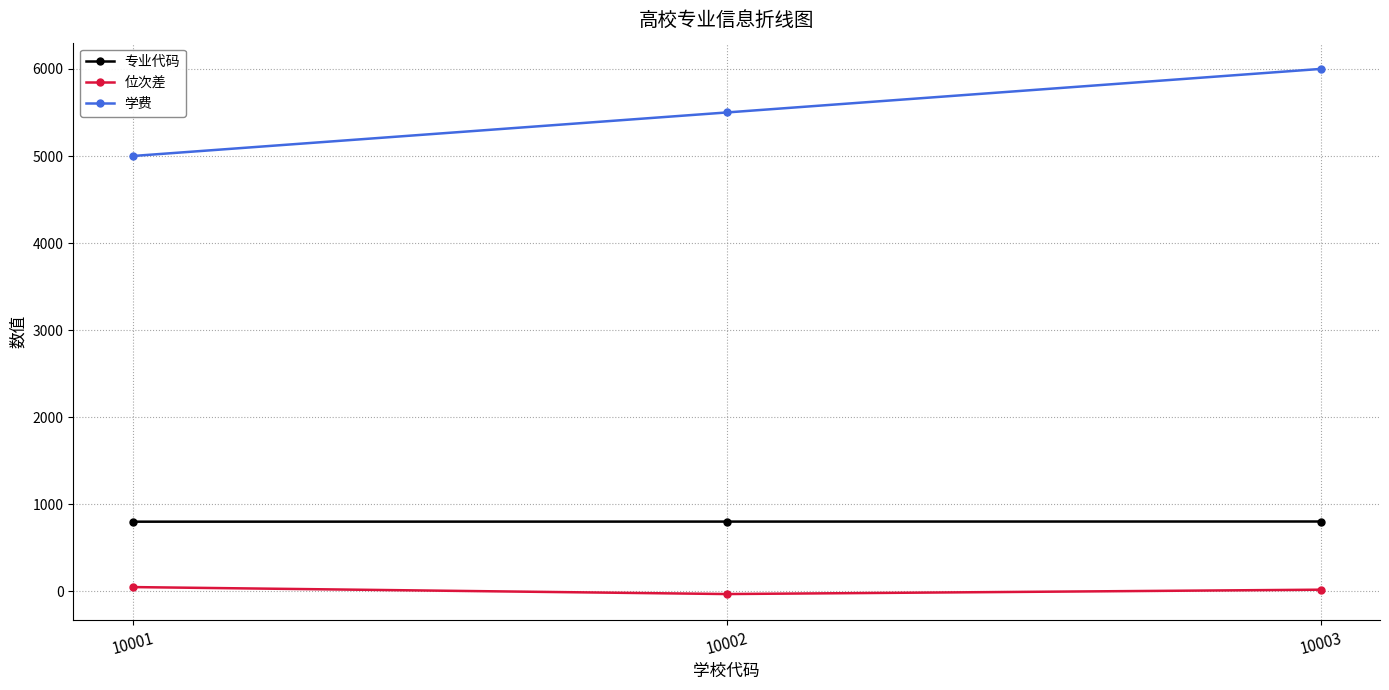

True or false: 位次差 has a value of -30 at 10002.

True